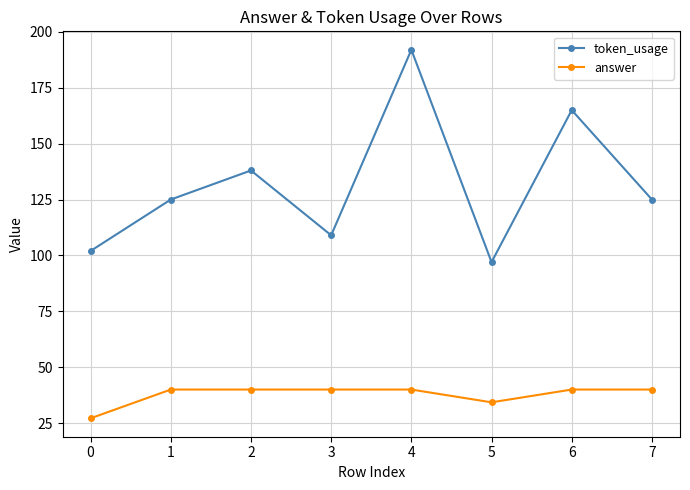

What are all the series names shown in the legend?

token_usage, answer